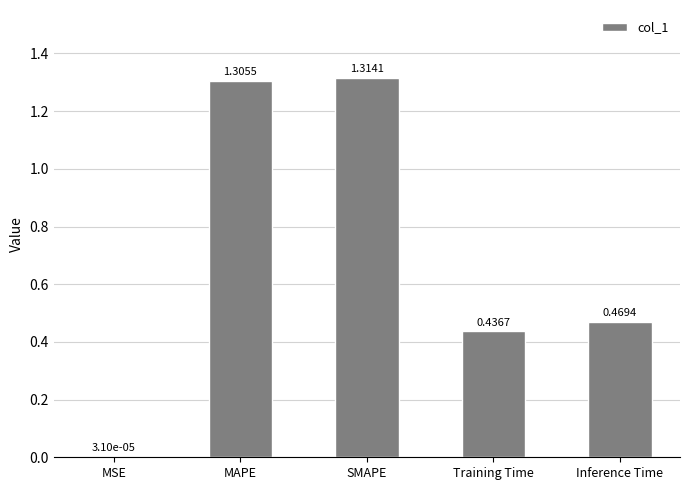

At which category does the chart reach its peak across all series?

SMAPE